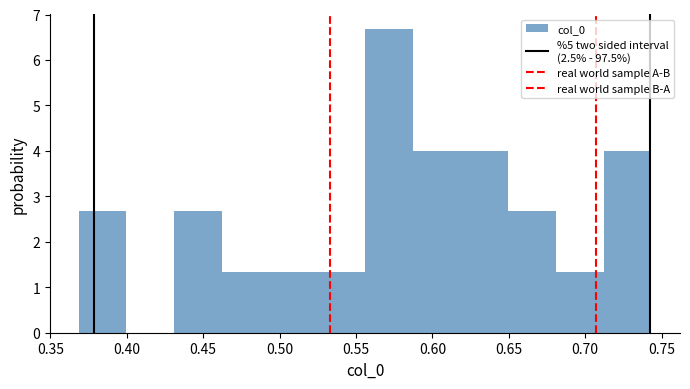

Reading left to right, transcribe this chart: for each bar, give the range it covers on the x-axis and its height. Neither the bar edges nor the heights are printed on the chart, so give them approximately, as read against the axes.

0.370 to 0.400: 2.7
0.400 to 0.430: 0
0.430 to 0.460: 2.7
0.460 to 0.495: 1.3
0.495 to 0.525: 1.3
0.525 to 0.555: 1.3
0.555 to 0.585: 6.7
0.585 to 0.620: 4.0
0.620 to 0.650: 4.0
0.650 to 0.680: 2.7
0.680 to 0.710: 1.3
0.710 to 0.745: 4.0